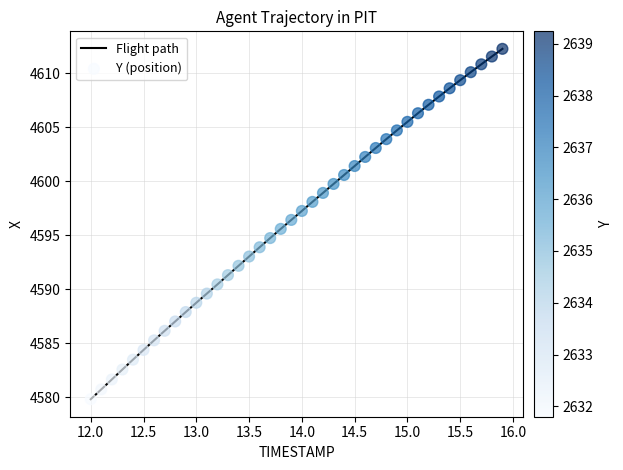

What is the smallest value displayed?

4579.8